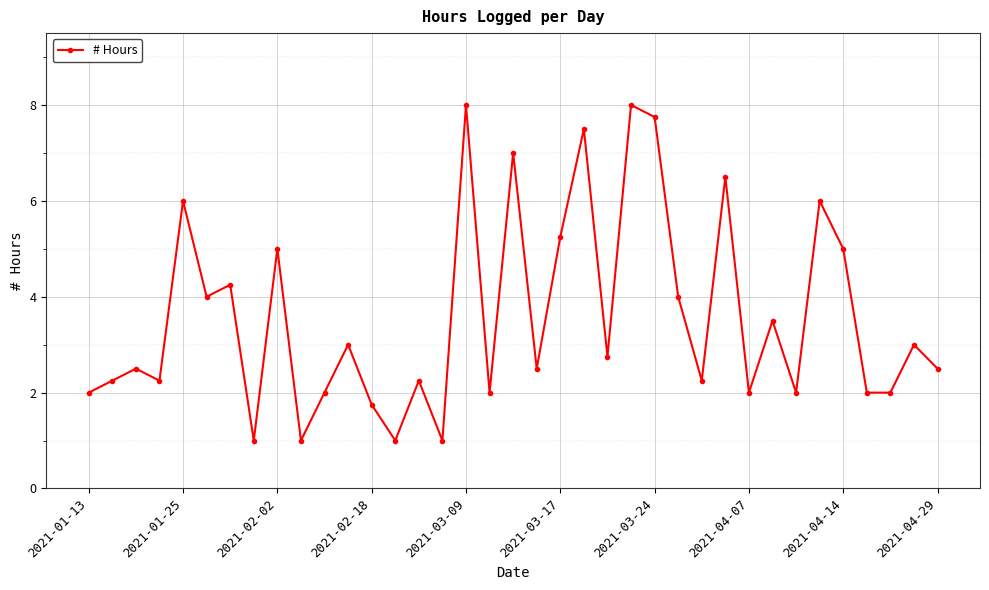

What is the difference between the maximum and minimum values?

7.0